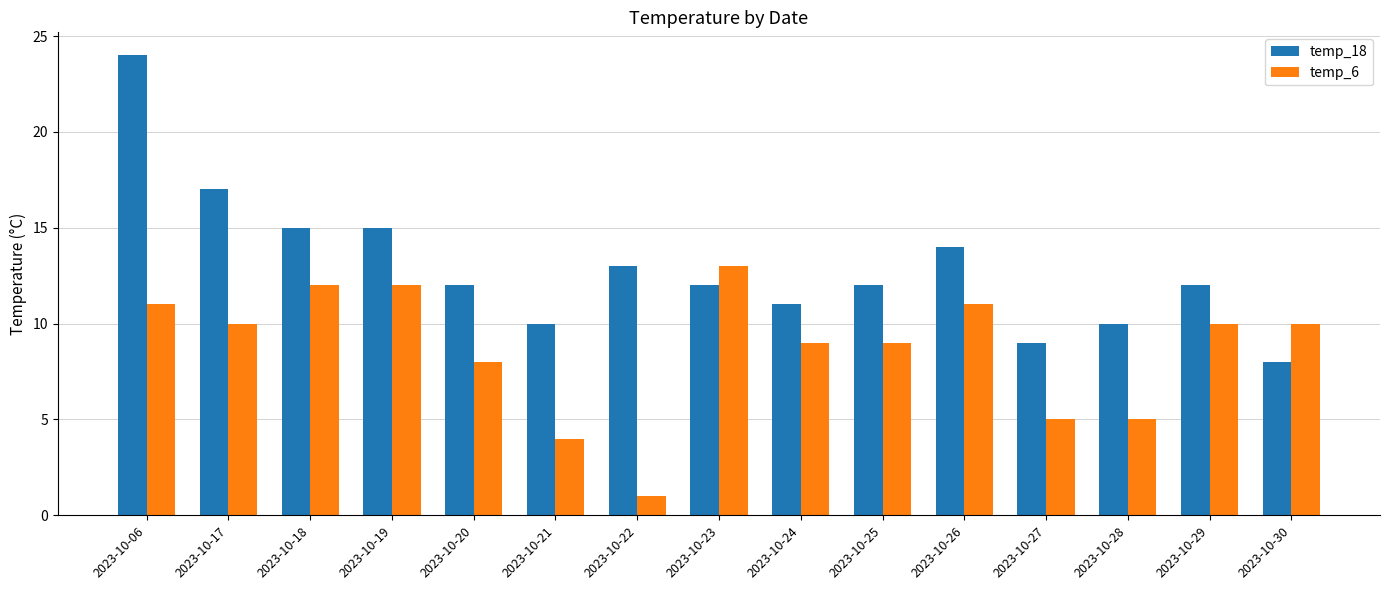

At how many categories does at least one series exceed 2?

15